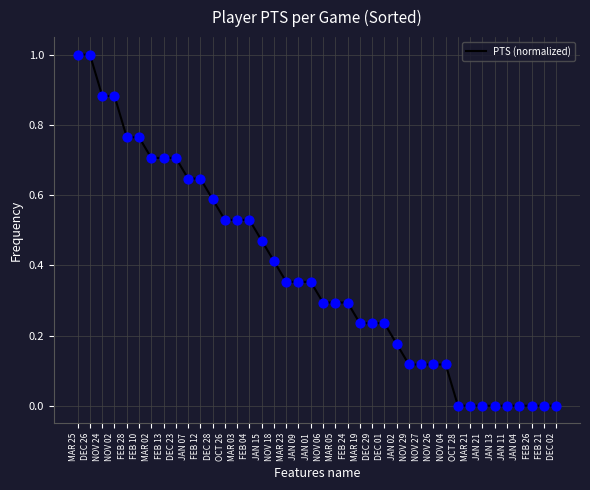

What is the change in value from MAR 02 to FEB 04?

-0.2